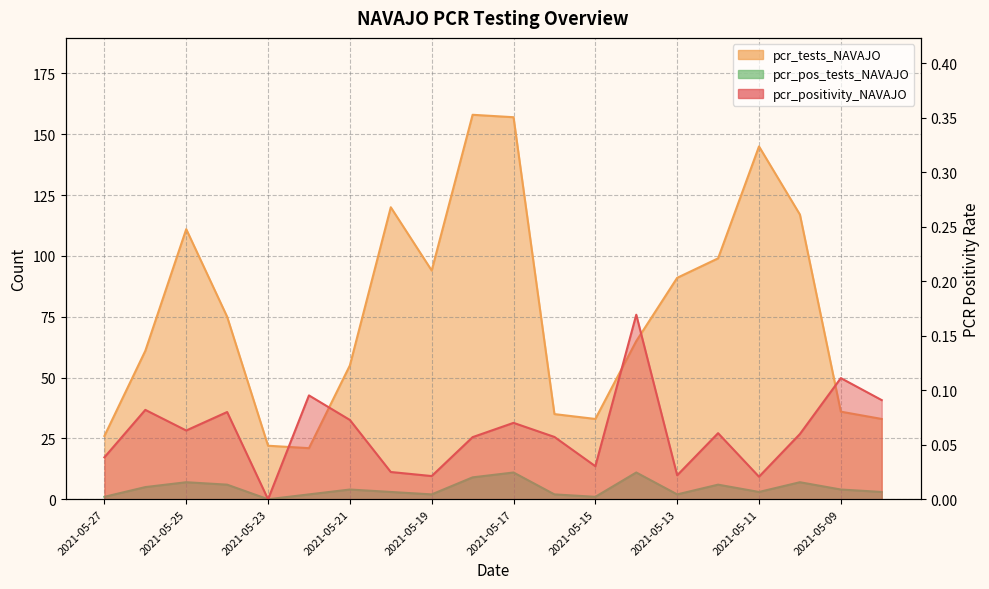

At which category does pcr_tests_NAVAJO reach its first local valley?

2021-05-22